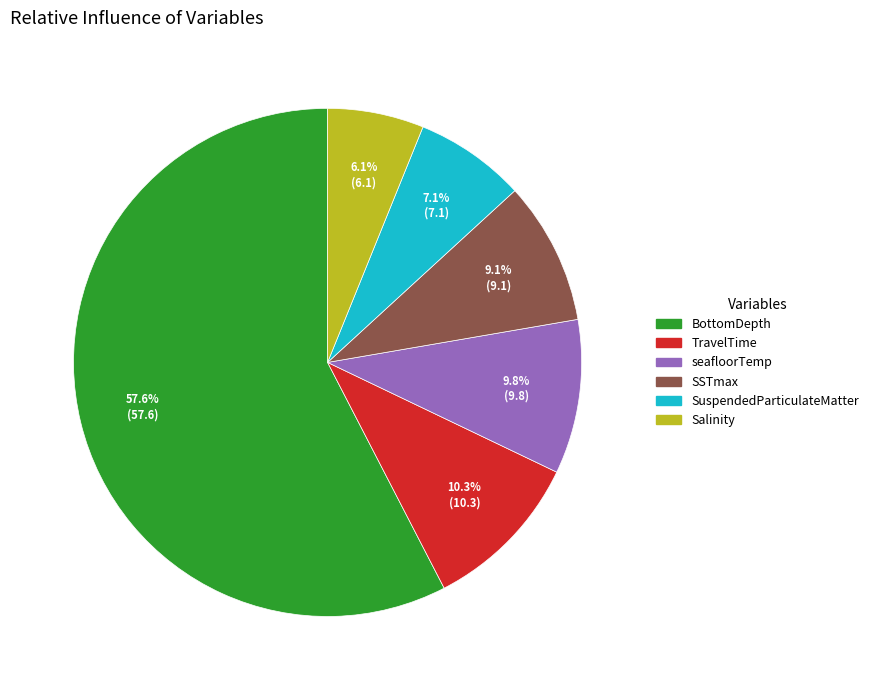

To the nearest percent, what is the difference between the Salinity and SSTmax slice percentages?

3%